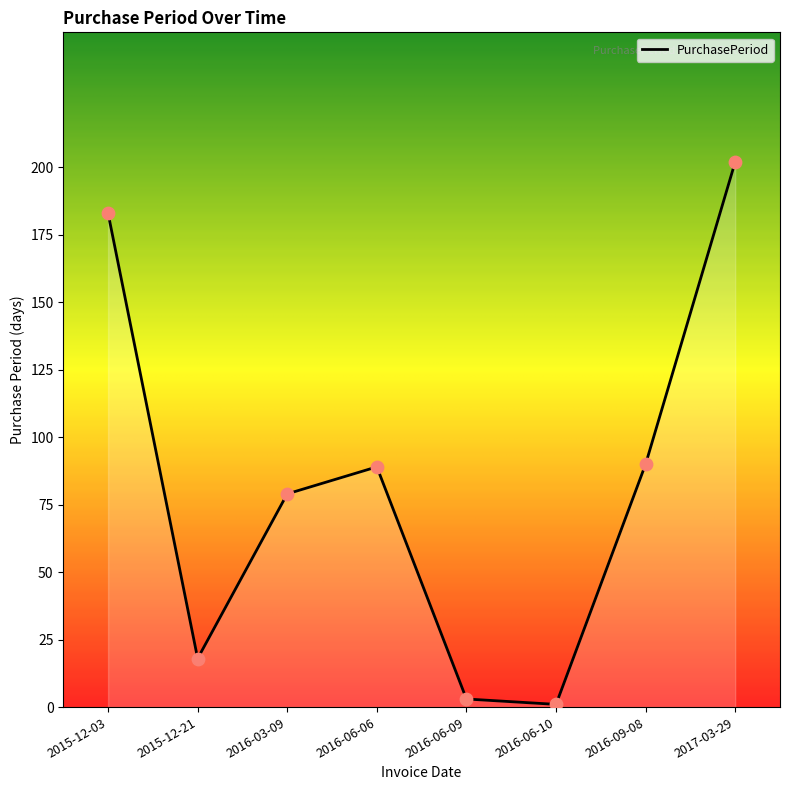

Approximately how many times larger is the value at 2017-03-29 compared to 2016-06-09?

67.3